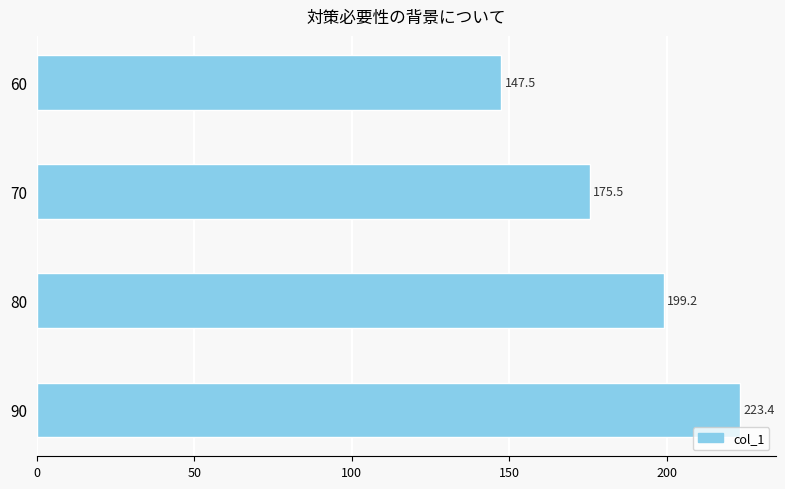

Reading top to bottom, what are all the values shown in this chart?

60=147.5	70=175.5	80=199.2	90=223.4